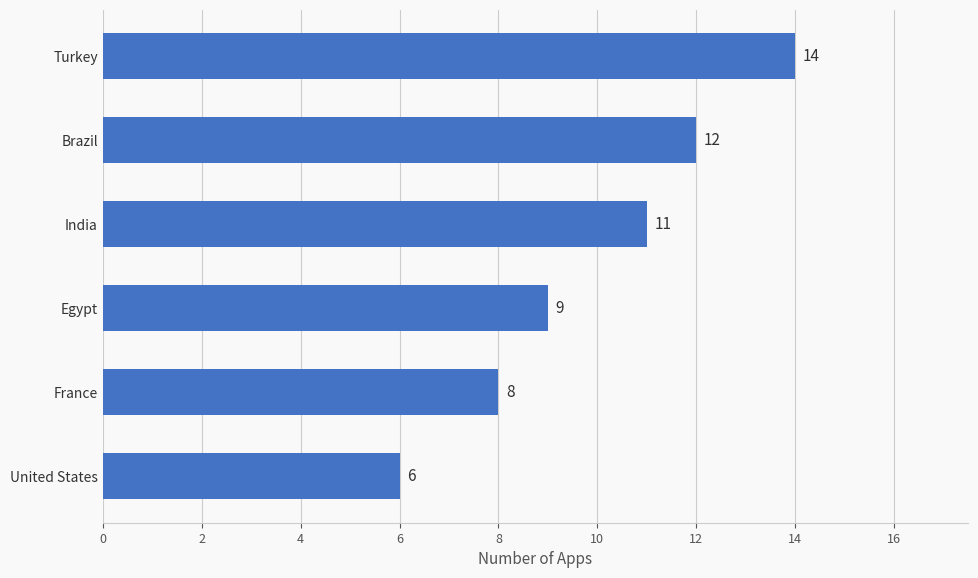

The chart shows a value of 9 at Turkey. True or false?

False